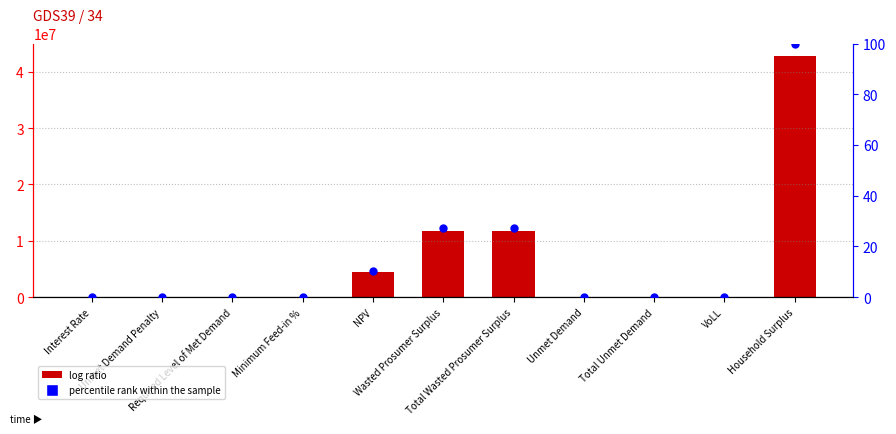

At which category is the sum across all series the highest?

Household Surplus